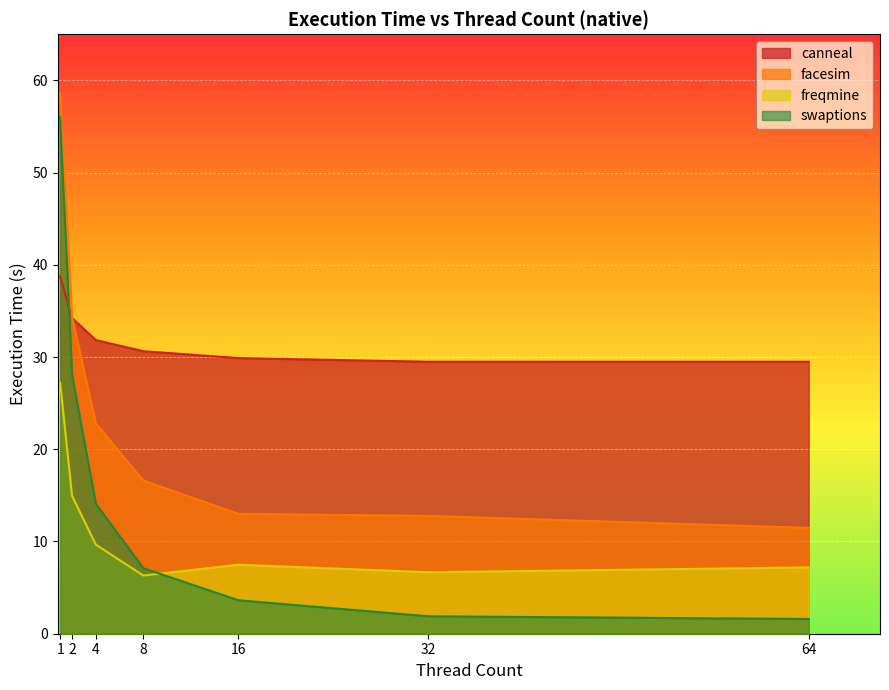

Which category has the highest value across all series?

1